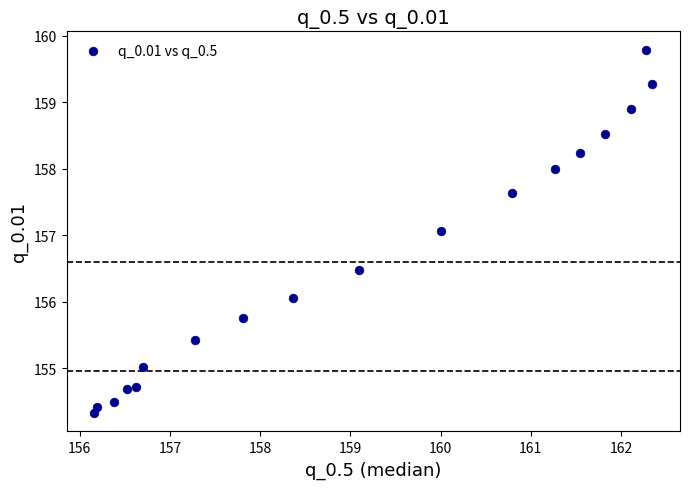

What Y value in the scatter plot is closest to 157?

157.1